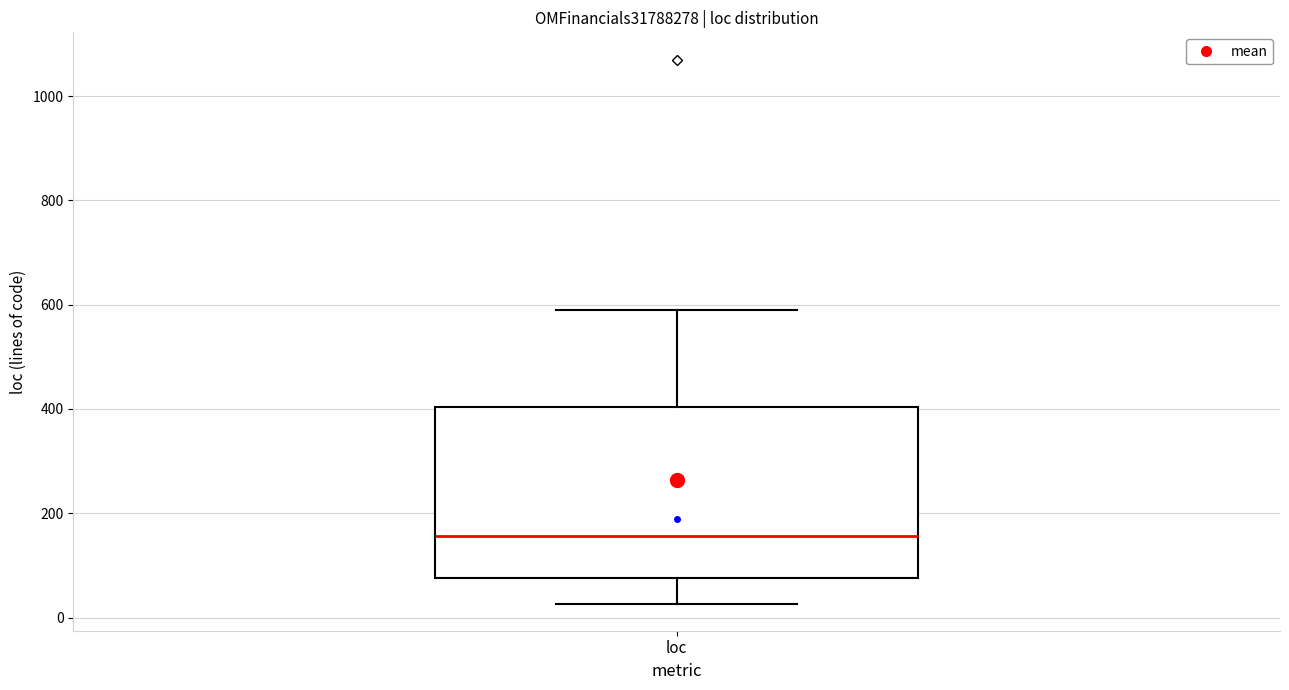

Where does the median line of the box for loc sit on the y-axis? The values are not printed on the chart, so give them approximately, as read against the axis.

160